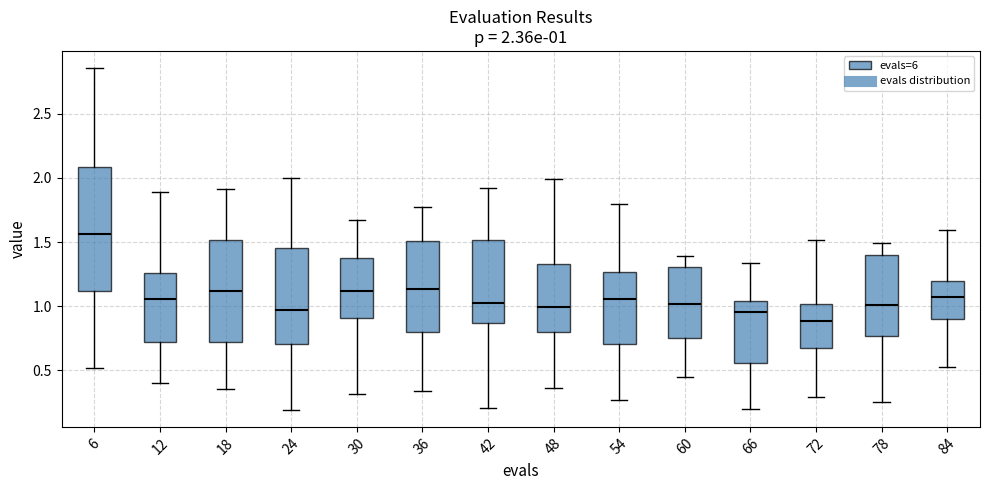

Which box is the tallest, from its lower edge to its upper edge?

6